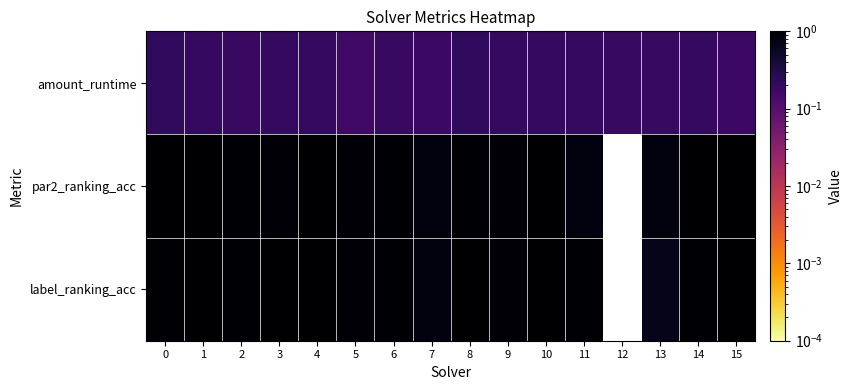

What is the maximum value shown in the chart?

1.0